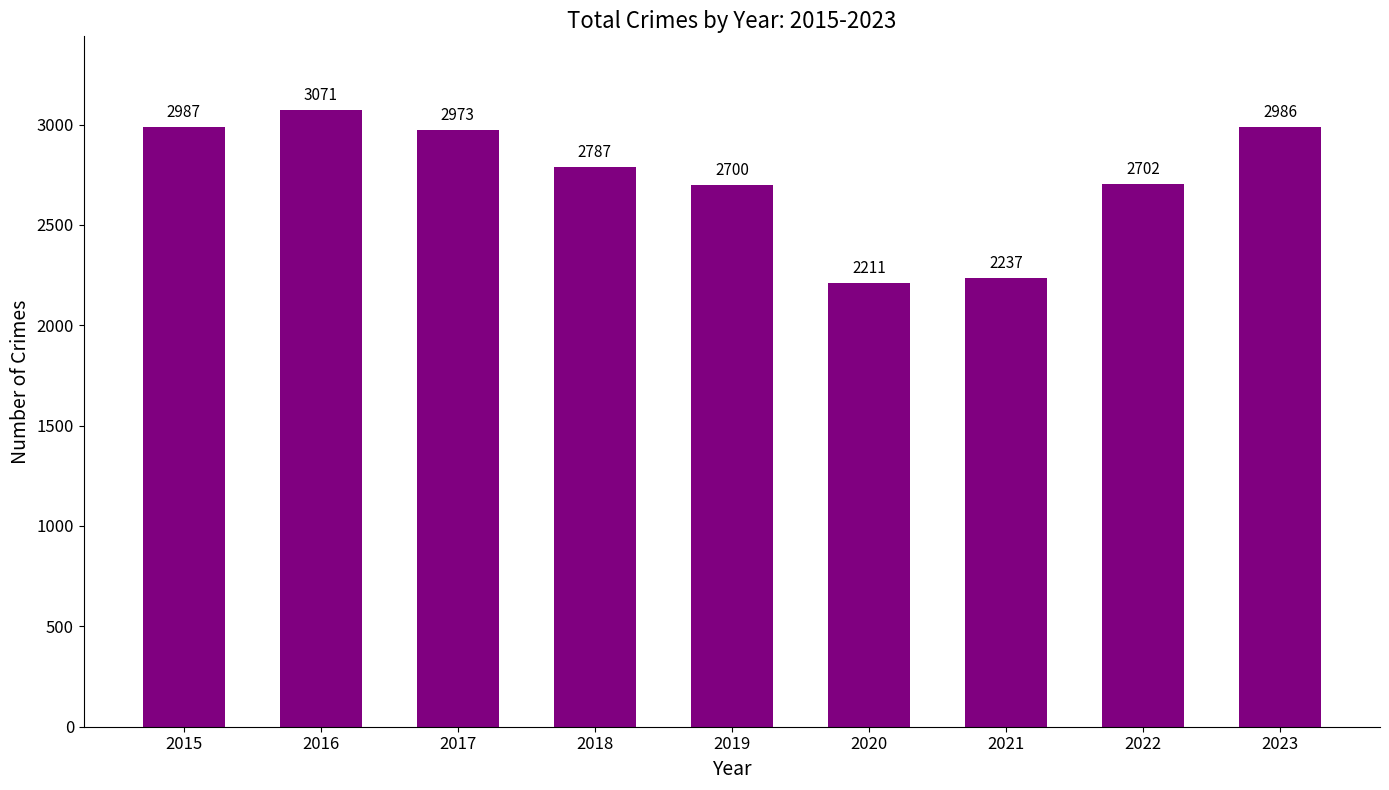

Where does the data first go above 2787?

2015